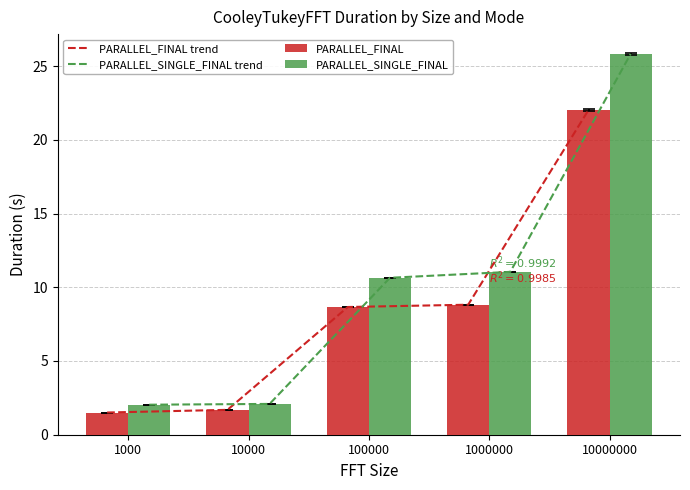

How many series are shown in this chart?

4